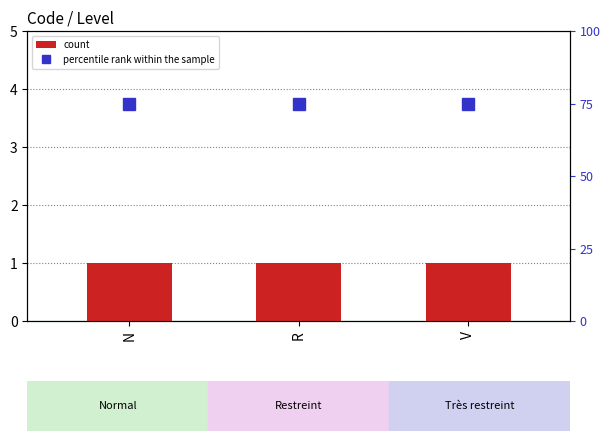

What is the maximum value shown in the chart?

75